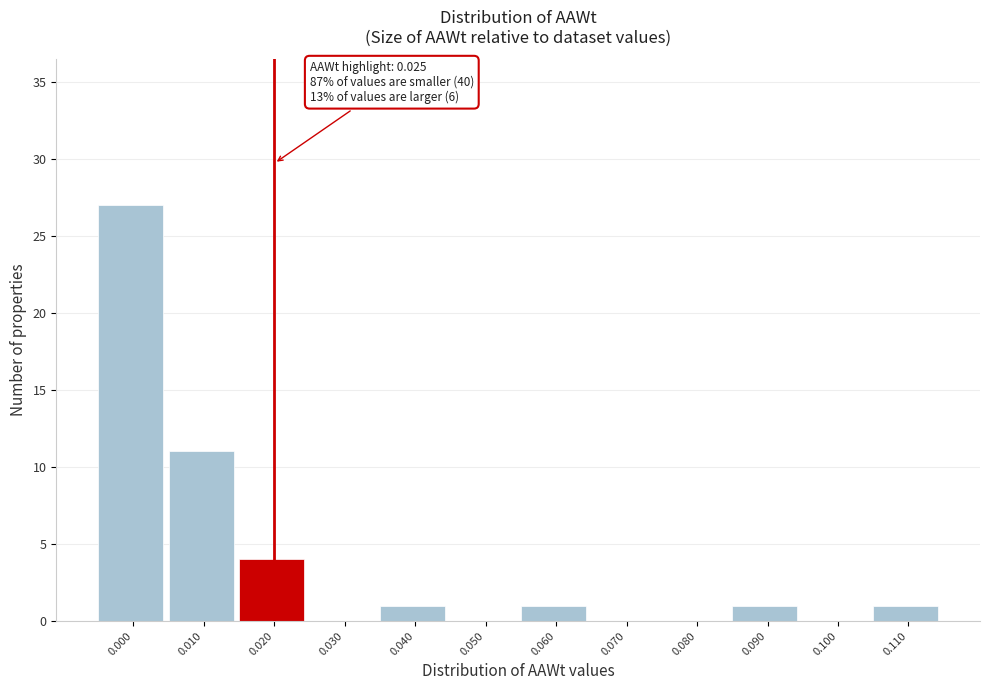

Reading left to right, extract all data points from this chart.

0.000=27	0.010=11	0.020=4	0.030=0	0.040=1	0.050=0	0.060=1	0.070=0	0.080=0	0.090=1	0.100=0	0.110=1